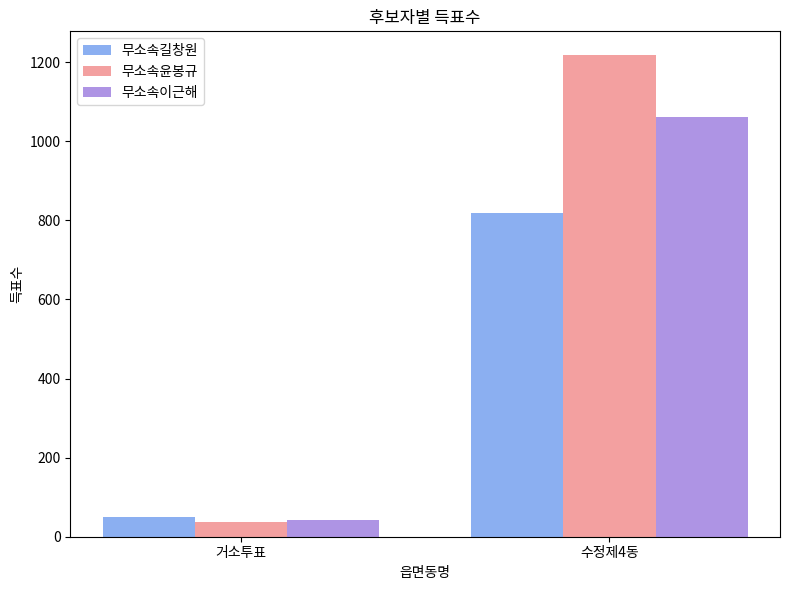

What is the label of the 1st bar from the right?

수정제4동